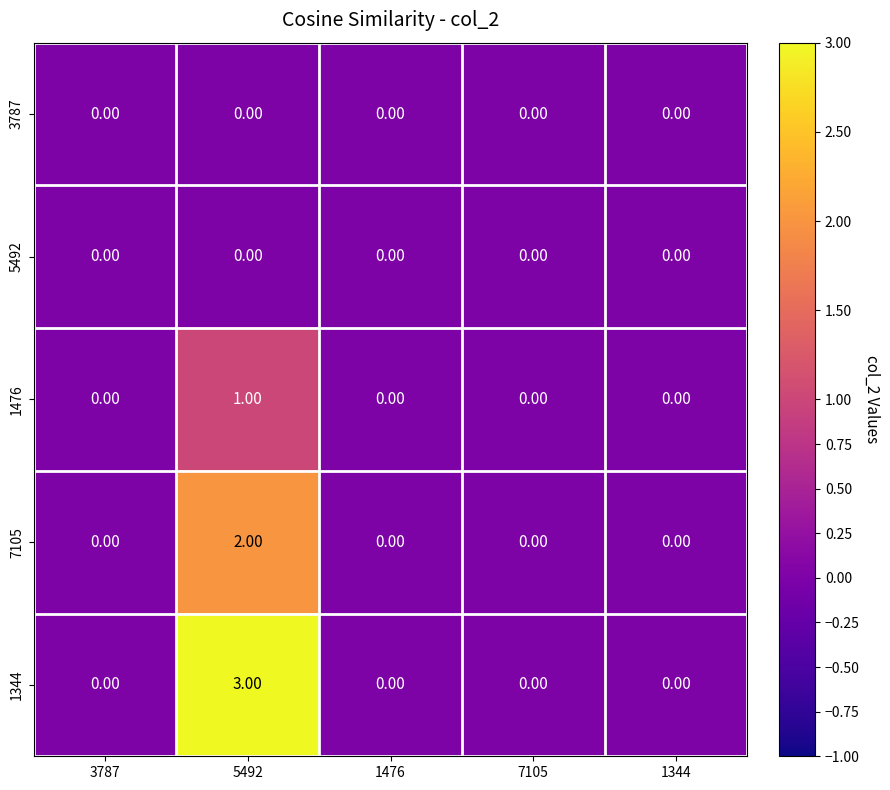

What is the total value across all series at 5492?

6